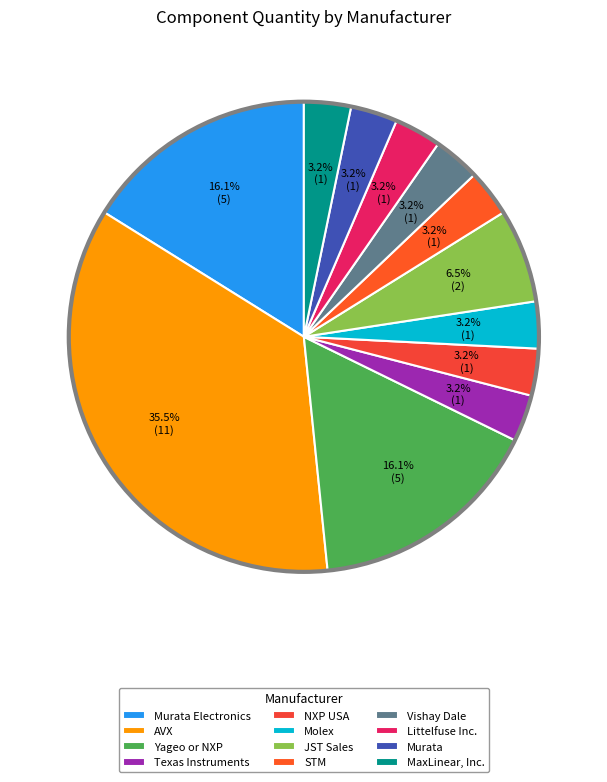

How many segments does this pie chart have?

12